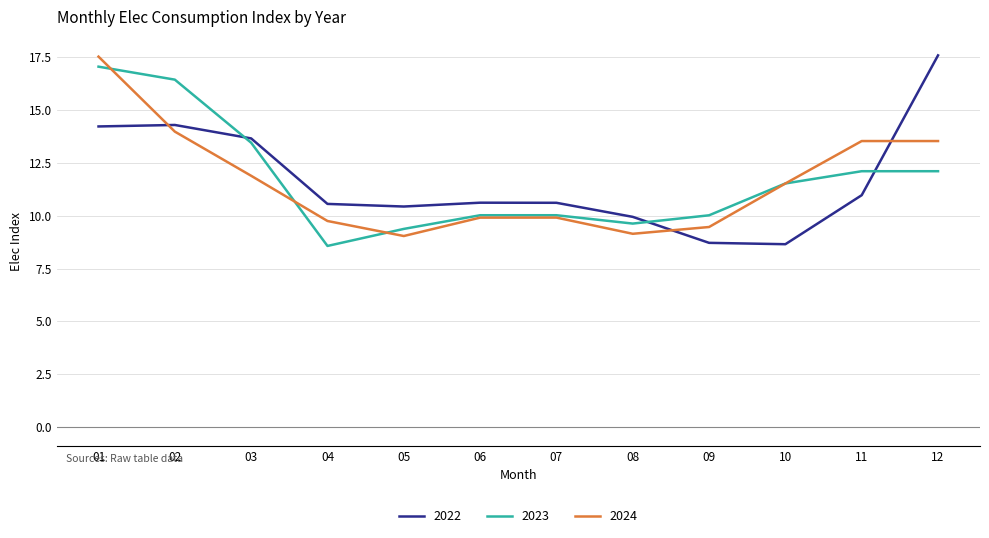

True or false: 2023 has a value of 10.0 at 06.

True